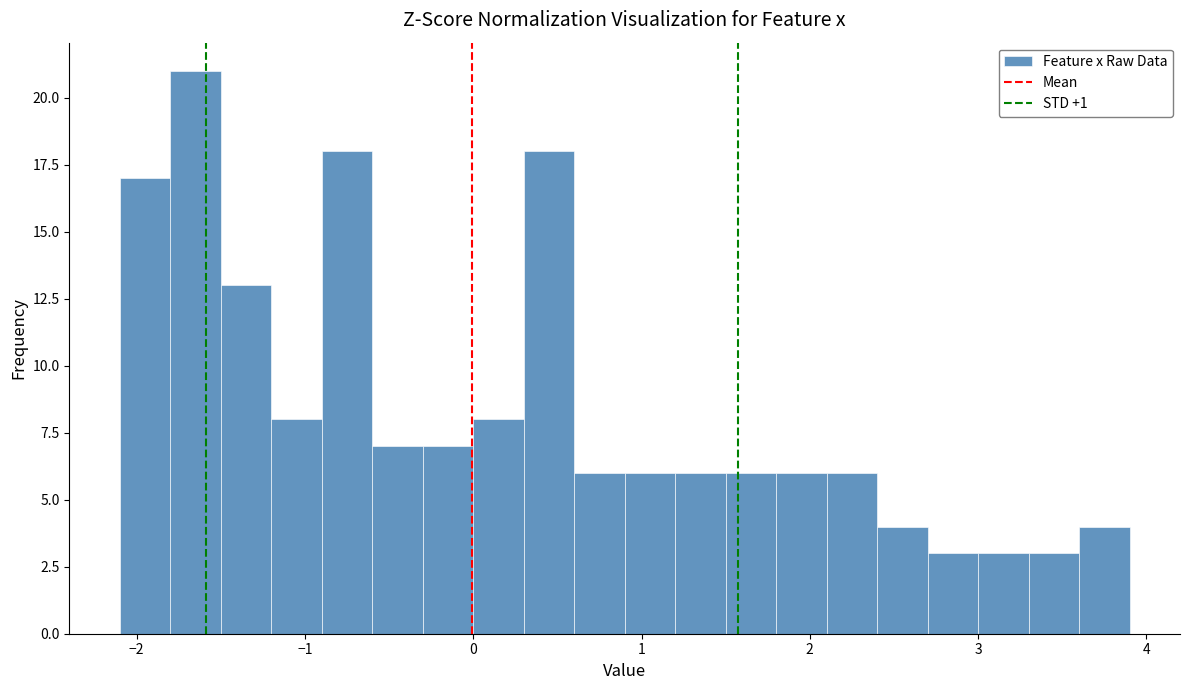

Read against the x-axis, roughly where is the centre of the tallest bar?

-1.6